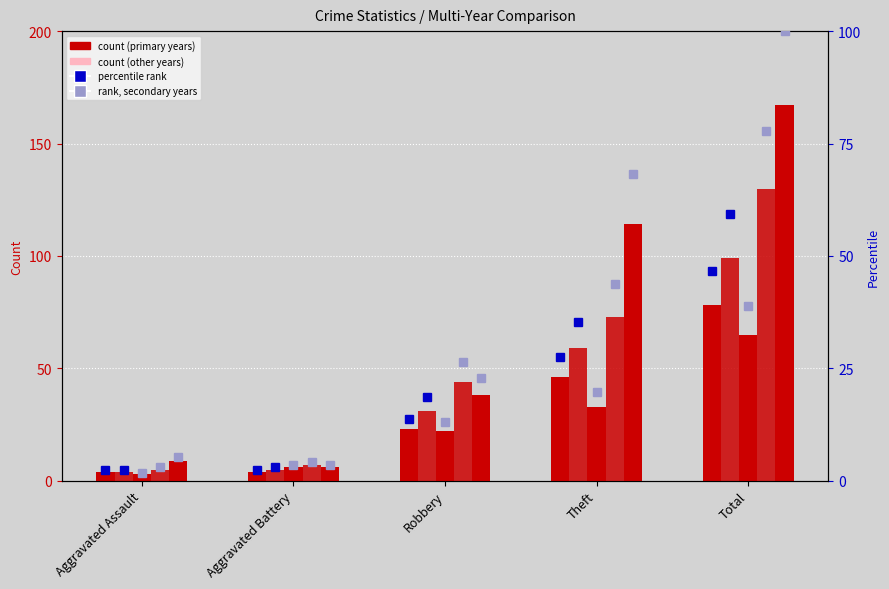

At which category does the chart reach its minimum across all series?

Aggravated Assault